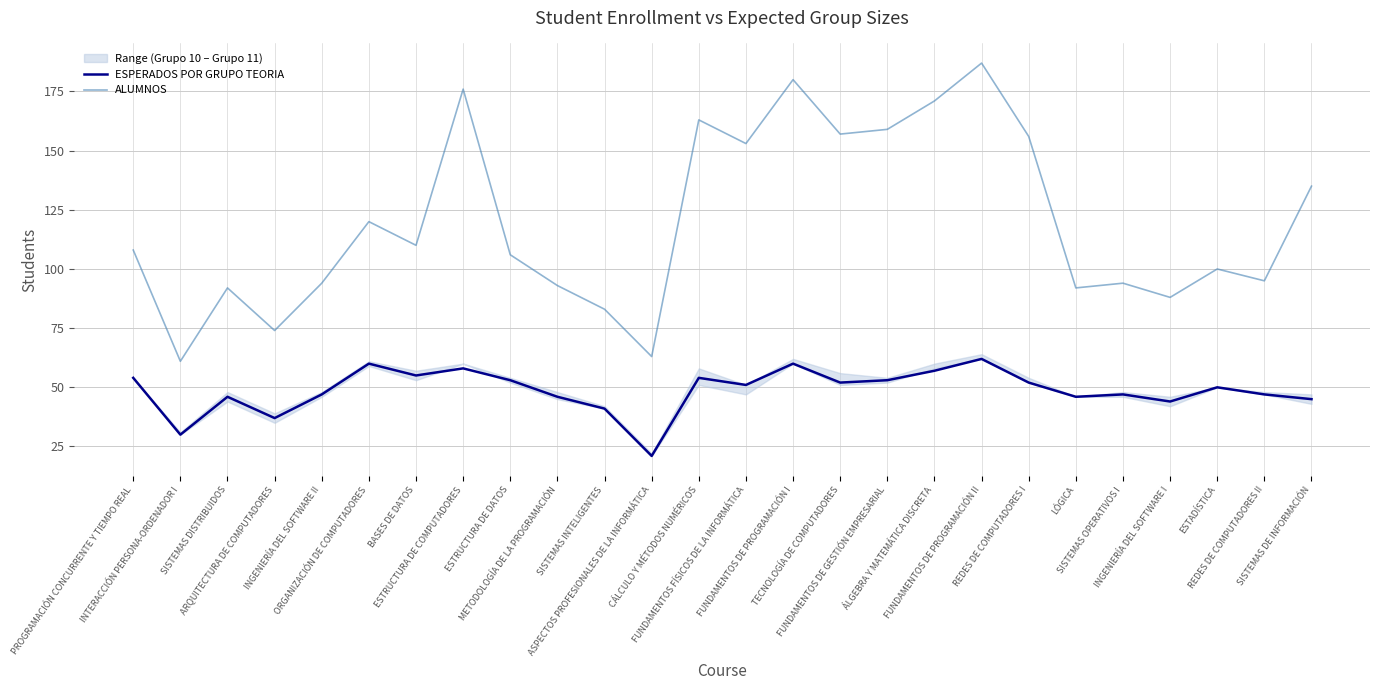

At TECNOLOGÍA DE COMPUTADORES, list the series in order from smallest to largest.

ESPERADOS POR GRUPO TEORIA, ALUMNOS